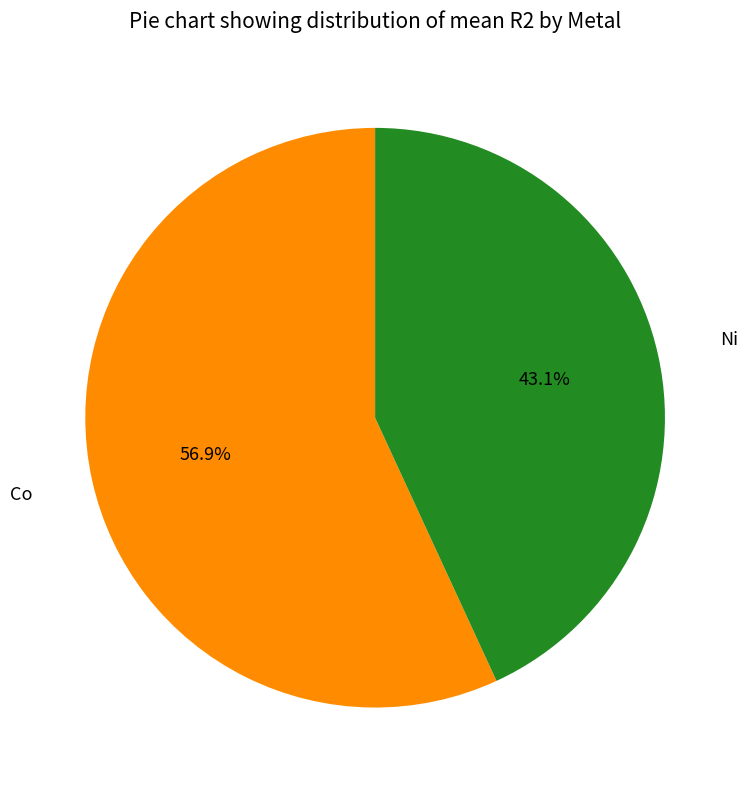

Is there any slice that represents more than half of the pie?

Yes